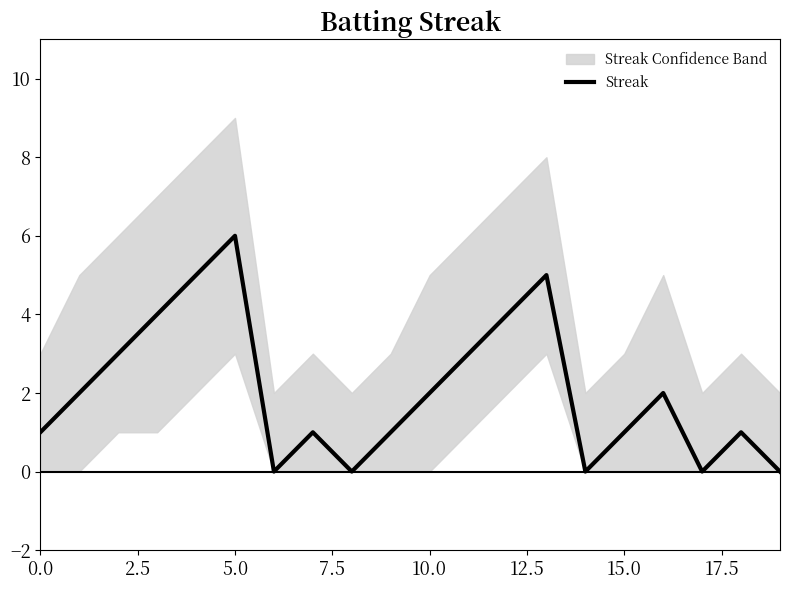

At which label does Streak reach its peak?

5.0